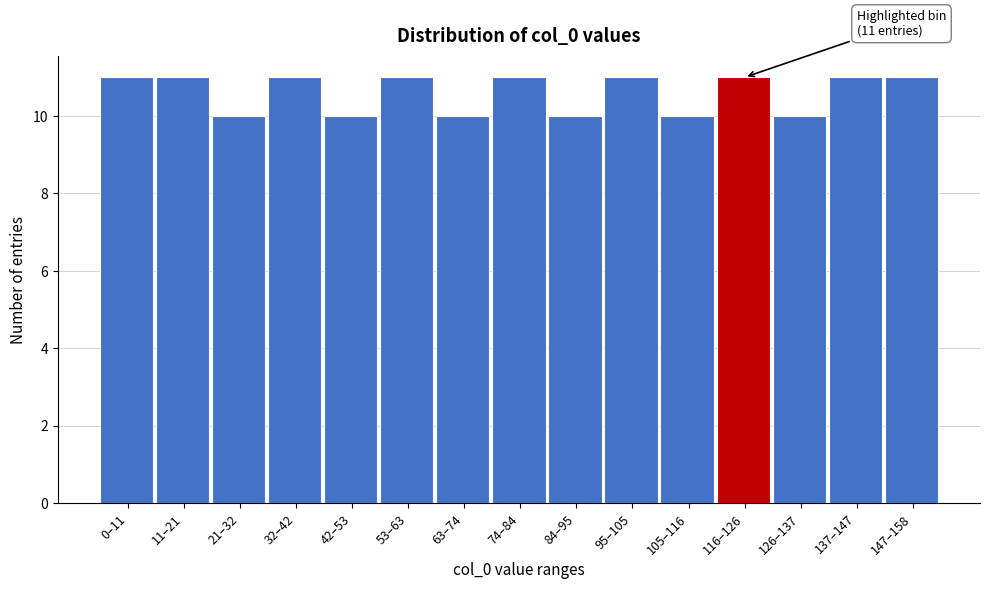

Reading right to left, what are all the values shown in this chart?

147–158=11	137–147=11	126–137=10	116–126=11	105–116=10	95–105=11	84–95=10	74–84=11	63–74=10	53–63=11	42–53=10	32–42=11	21–32=10	11–21=11	0–11=11